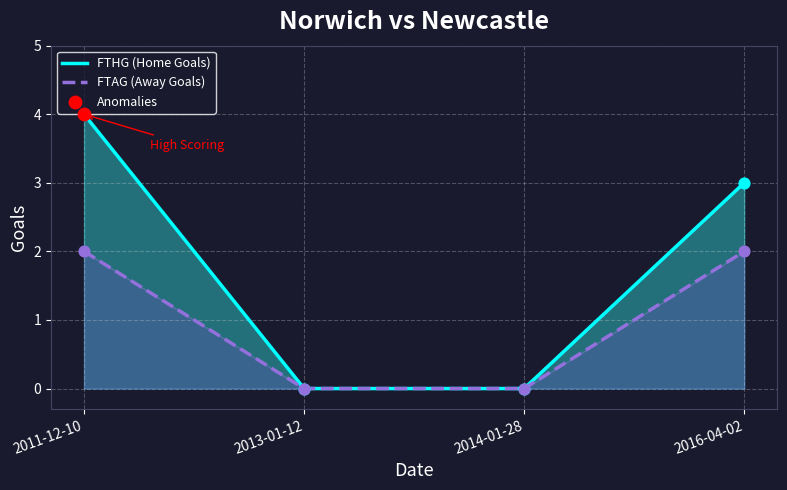

Is the value of FTAG (Away Goals) at 2014-01-28 greater than the value of FTHG (Home Goals) at 2013-01-12?

No